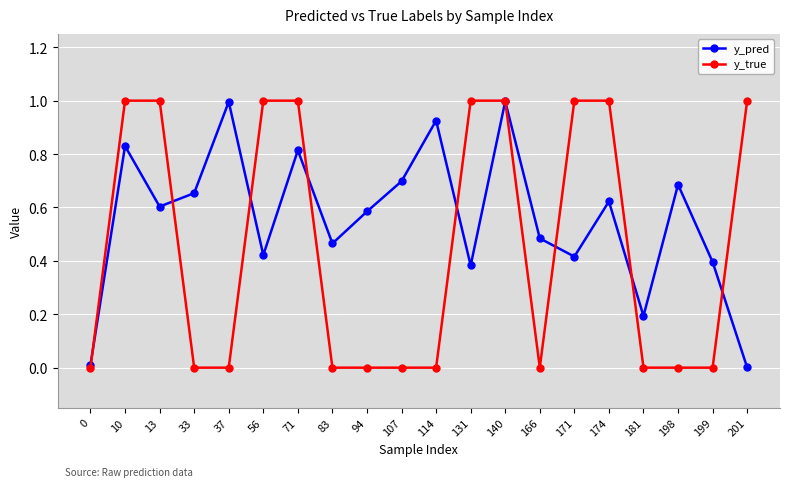

Is this an area chart (filled region under the line)?

No